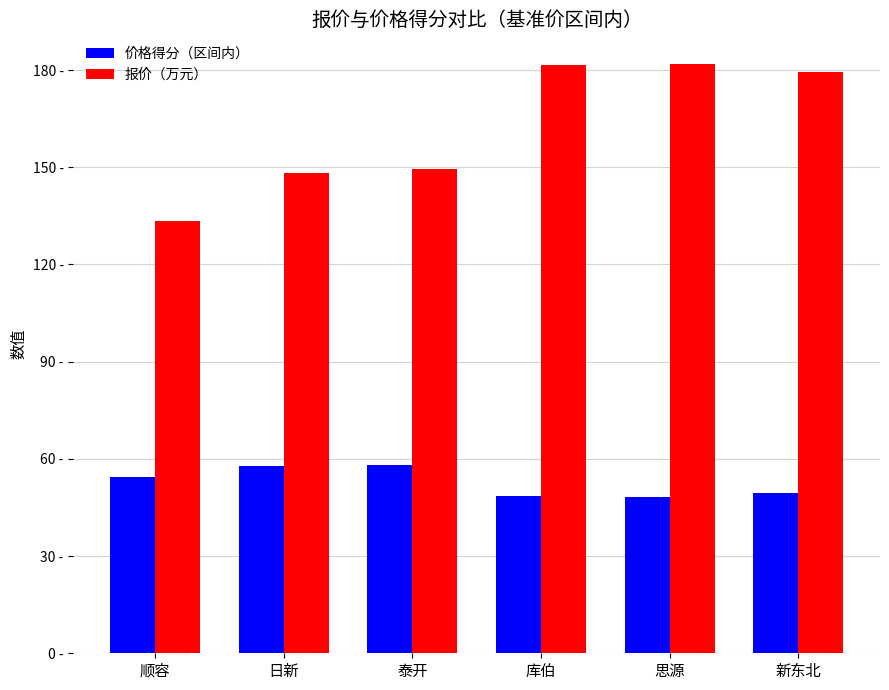

True or false: 价格得分（区间内） has a value of 79.3 at 思源.

False